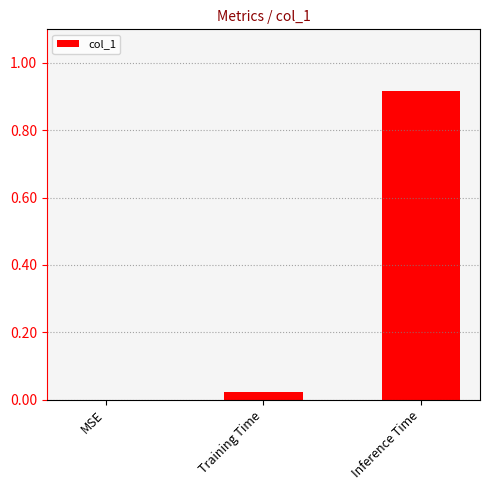

Which label corresponds to the largest value in the chart?

Inference Time